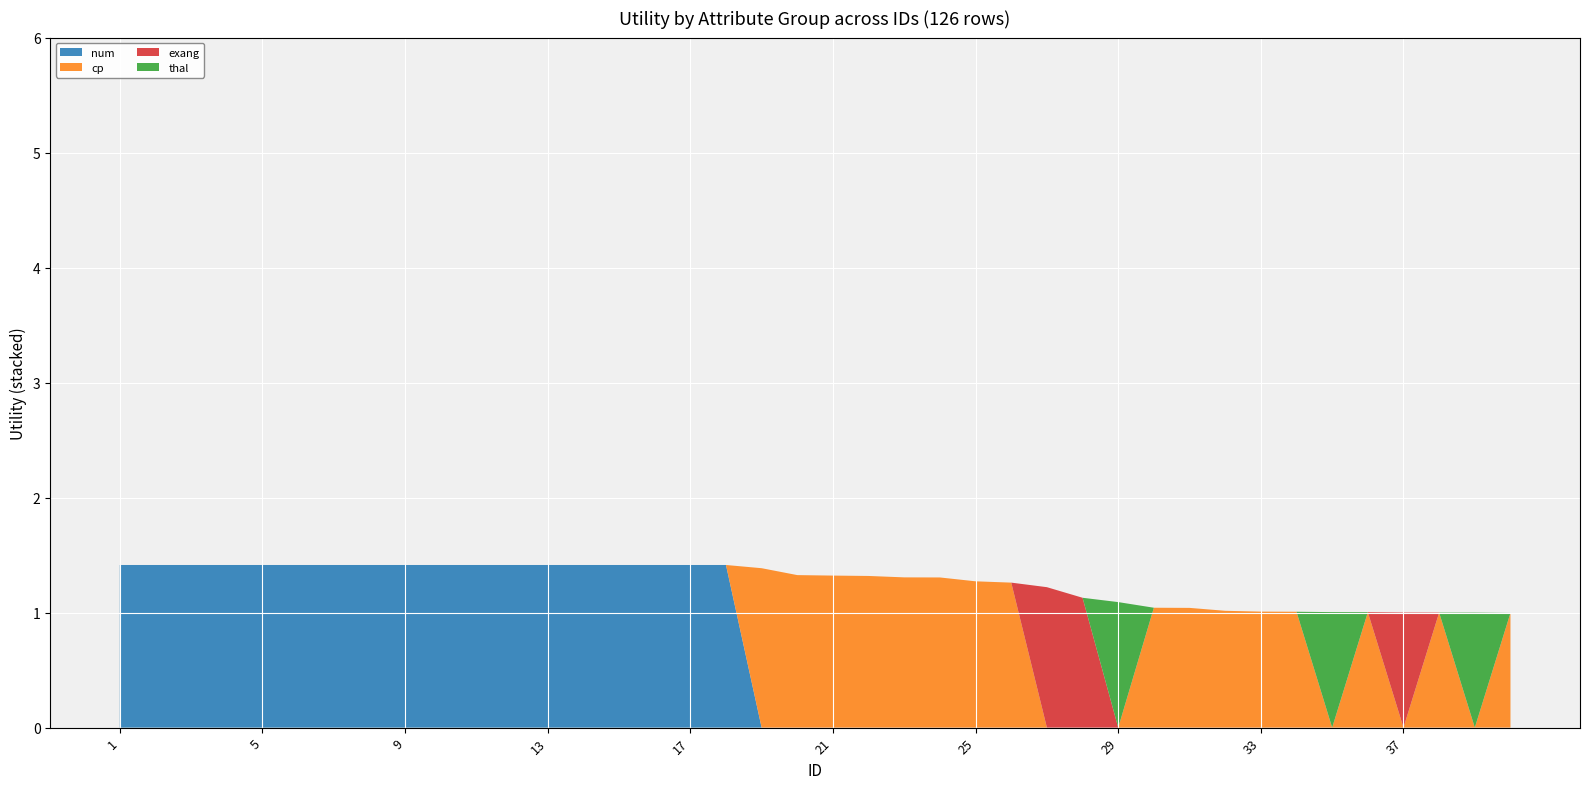

Reading right to left, what are all the values shown in this chart?

num: 0.0	0.0	0.0	0.0	0.0	0.0	0.0	0.0	0.0	0.0	0.0	0.0	0.0	0.0	0.0	0.0	0.0	0.0	0.0	0.0	0.0	0.0	1.4	1.4	1.4	1.4	1.4	1.4	1.4	1.4	1.4	1.4	1.4	1.4	1.4	1.4	1.4	1.4	1.4	1.4
cp: 1.0	0.0	1.0	0.0	1.0	0.0	1.0	1.0	1.0	1.0	1.0	0.0	0.0	0.0	1.3	1.3	1.3	1.3	1.3	1.3	1.3	1.4	0.0	0.0	0.0	0.0	0.0	0.0	0.0	0.0	0.0	0.0	0.0	0.0	0.0	0.0	0.0	0.0	0.0	0.0
exang: 0.0	0.0	0.0	1.0	0.0	0.0	0.0	0.0	0.0	0.0	0.0	0.0	1.1	1.2	0.0	0.0	0.0	0.0	0.0	0.0	0.0	0.0	0.0	0.0	0.0	0.0	0.0	0.0	0.0	0.0	0.0	0.0	0.0	0.0	0.0	0.0	0.0	0.0	0.0	0.0
thal: 0.0	1.0	0.0	0.0	0.0	1.0	0.0	0.0	0.0	0.0	0.0	1.1	0.0	0.0	0.0	0.0	0.0	0.0	0.0	0.0	0.0	0.0	0.0	0.0	0.0	0.0	0.0	0.0	0.0	0.0	0.0	0.0	0.0	0.0	0.0	0.0	0.0	0.0	0.0	0.0